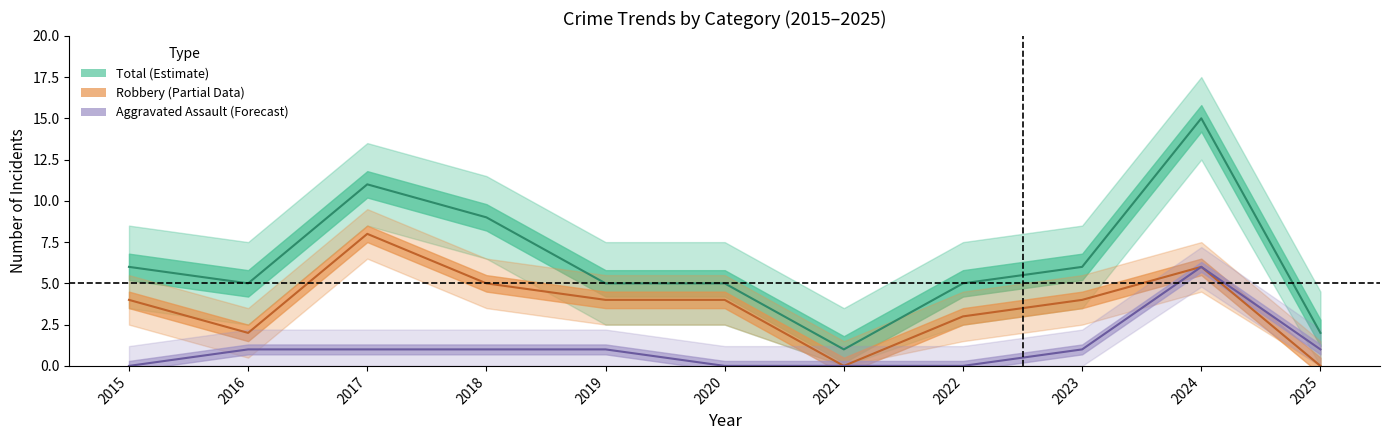

True or false: Total and Aggravated Assault cross at least once.

False